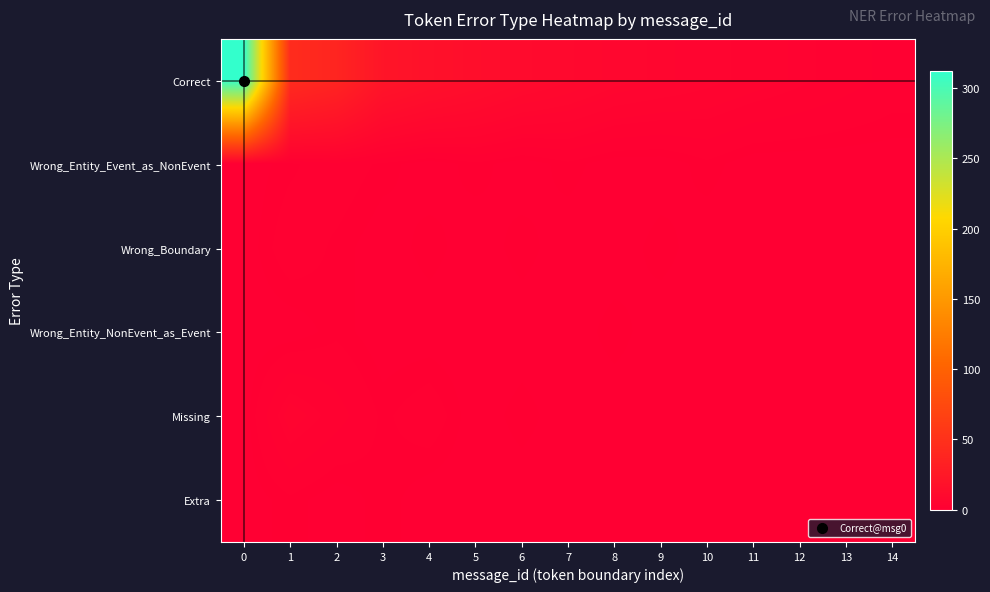

What is the difference between the highest and lowest values at 0?

312